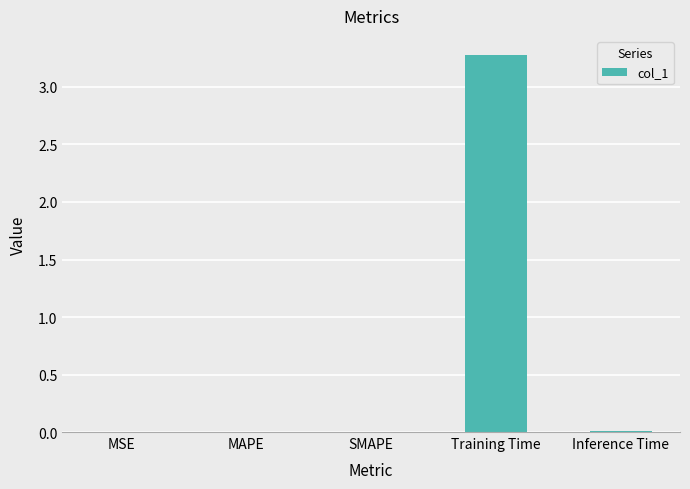

Which label corresponds to the largest value in the chart?

Training Time